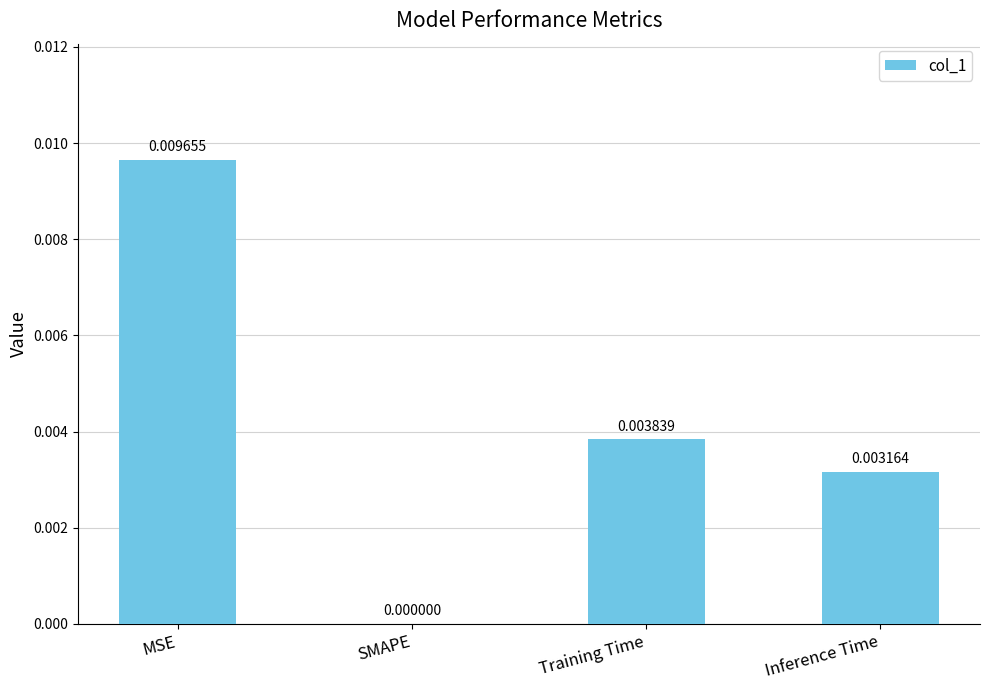

Where is the data nearest to the value 0?

SMAPE